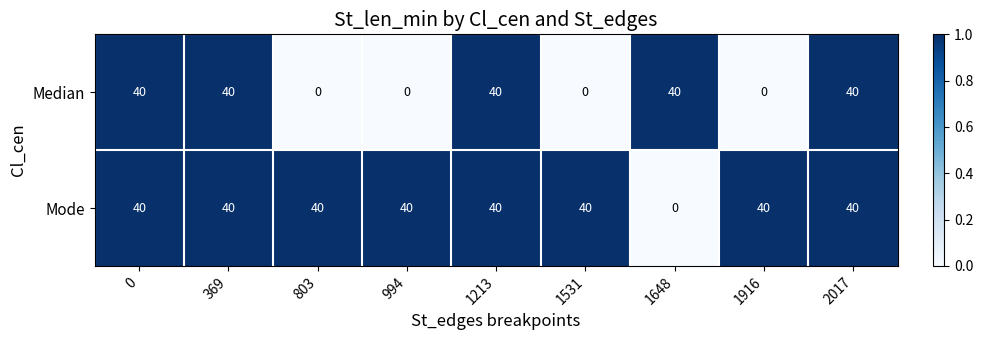

Is it true that Mode equals 67 at 1916?

False